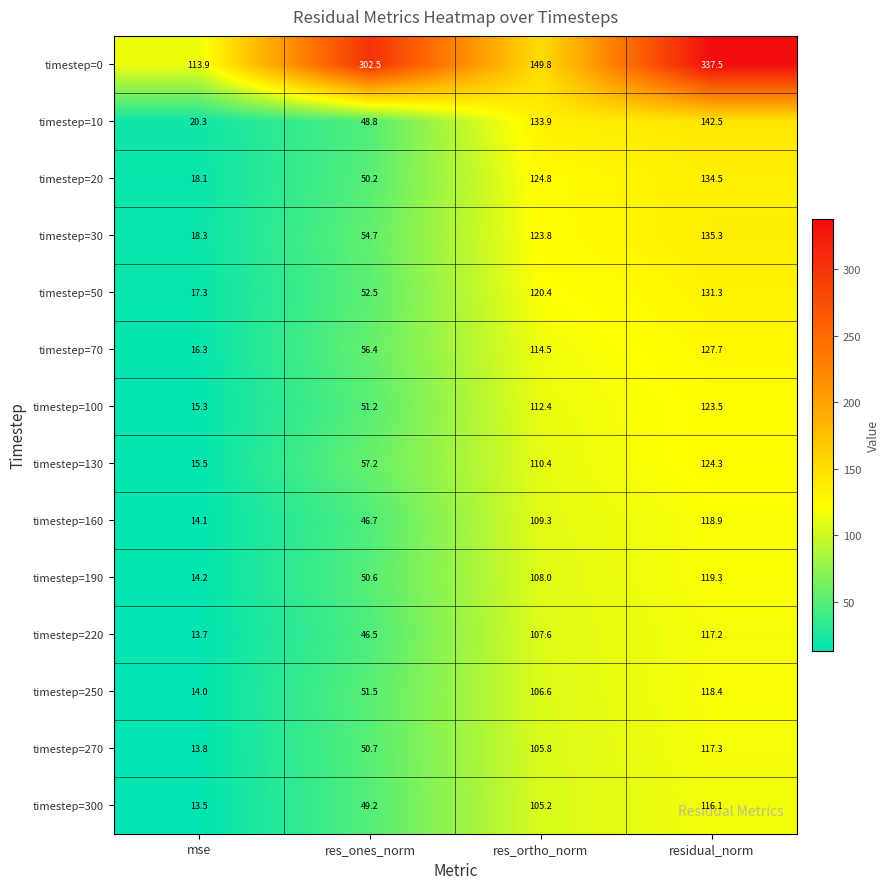

Rank the series at res_ones_norm from highest to lowest value.

timestep=0, timestep=130, timestep=70, timestep=30, timestep=50, timestep=250, timestep=100, timestep=270, timestep=190, timestep=20, timestep=300, timestep=10, timestep=160, timestep=220